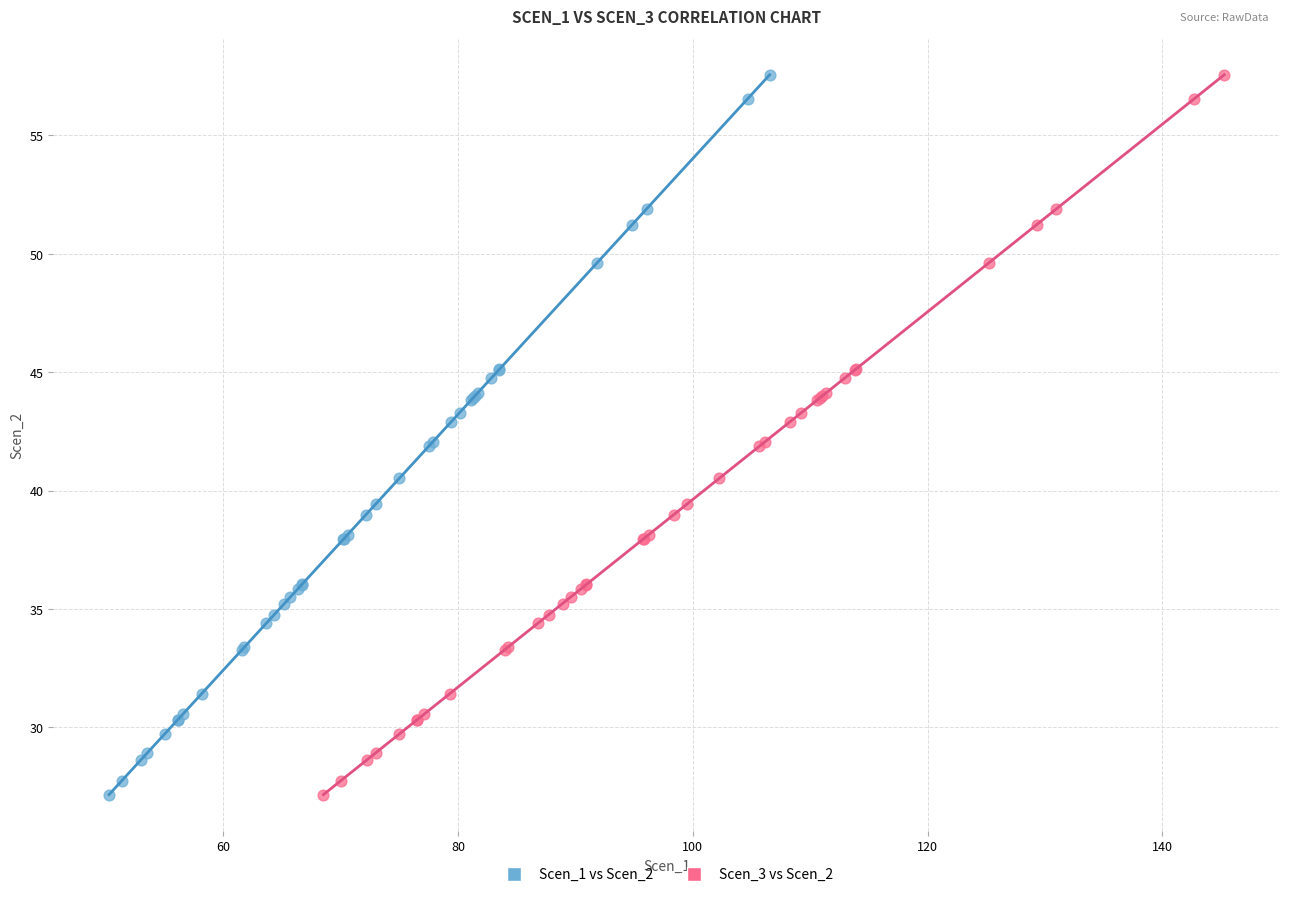

What are all the series names shown in the legend?

Scen_1 vs Scen_2, Scen_3 vs Scen_2